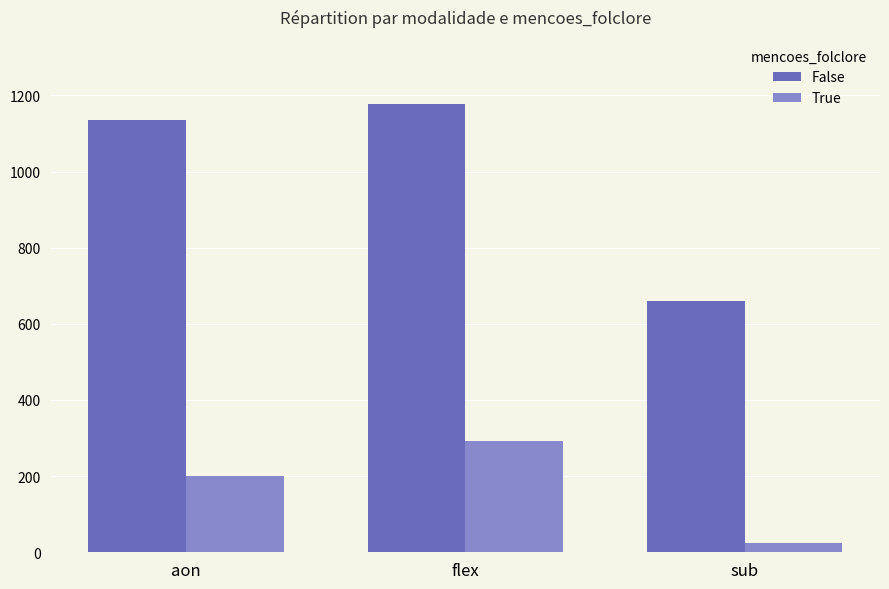

Which series has the largest total across all categories?

False